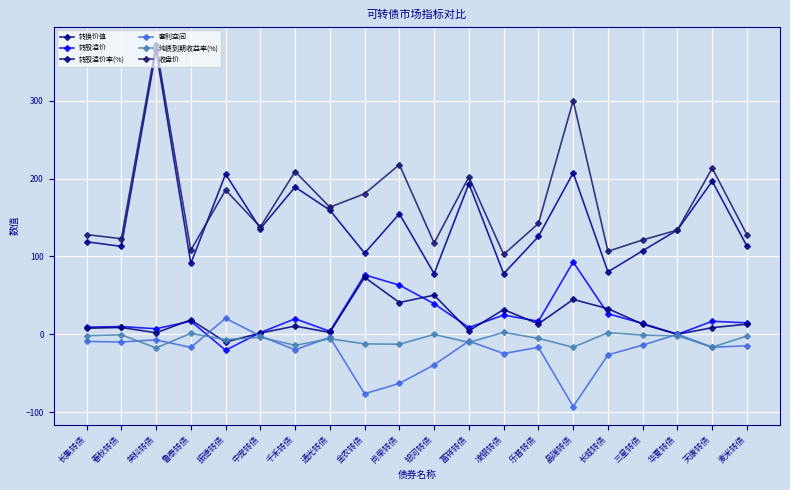

What is the difference between the 转股溢价 values at 中宠转债 and 千禾转债?

17.8